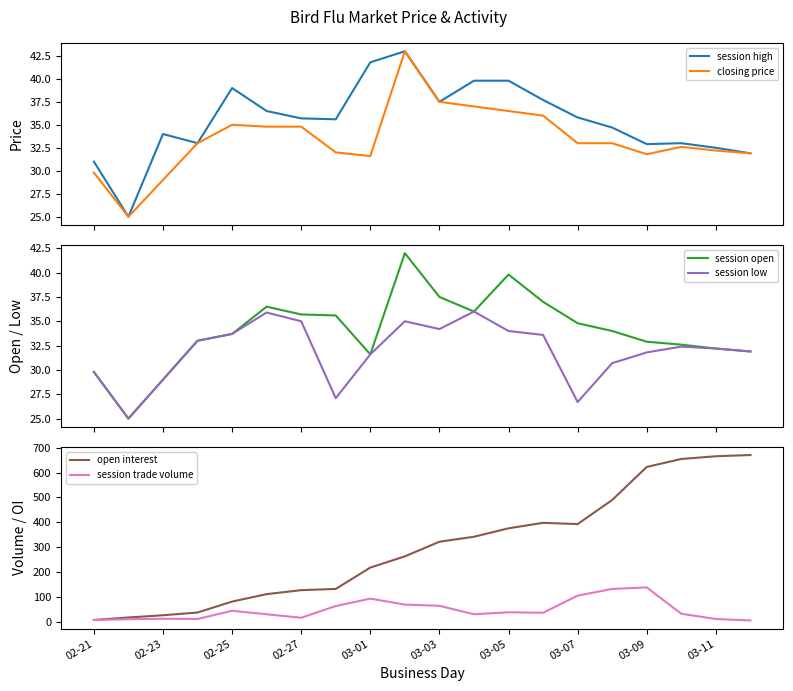

What is the lowest value of the closing price series?

25.0